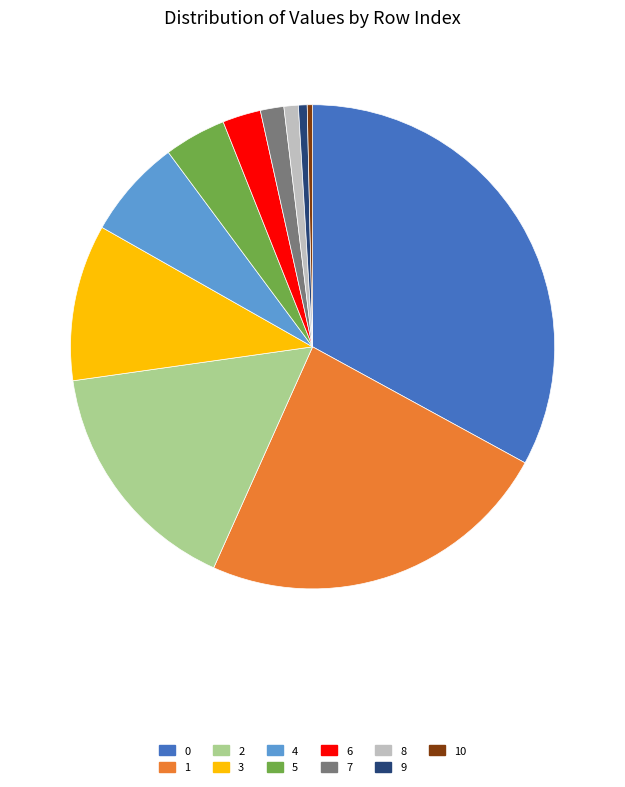

Does any single category account for the majority?

No